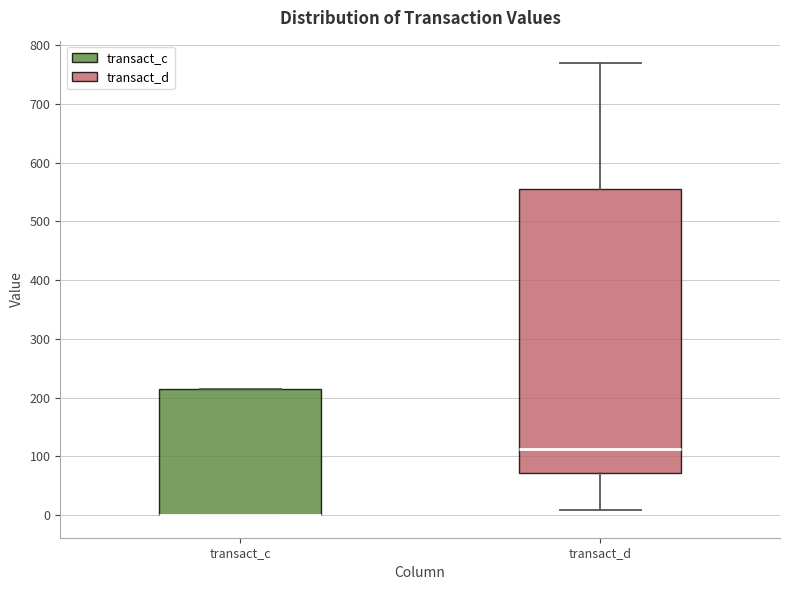

Reading left to right, transcribe this box plot: for each box, give where its median line is, the range the box spans, and where its two whiskers end, as read against the y-axis. The values are not printed on the chart, so give them approximately, as read against the axis.

transact_c: median 0 (drawn on the box's lower edge), box 0 to 210, whiskers 0 to 210
transact_d: median 110, box 70 to 550, whiskers 10 to 770